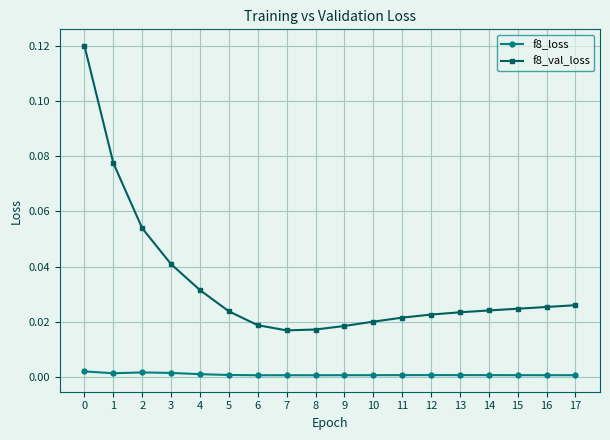

The value of f8_loss at 10 is 0.0. True or false?

True